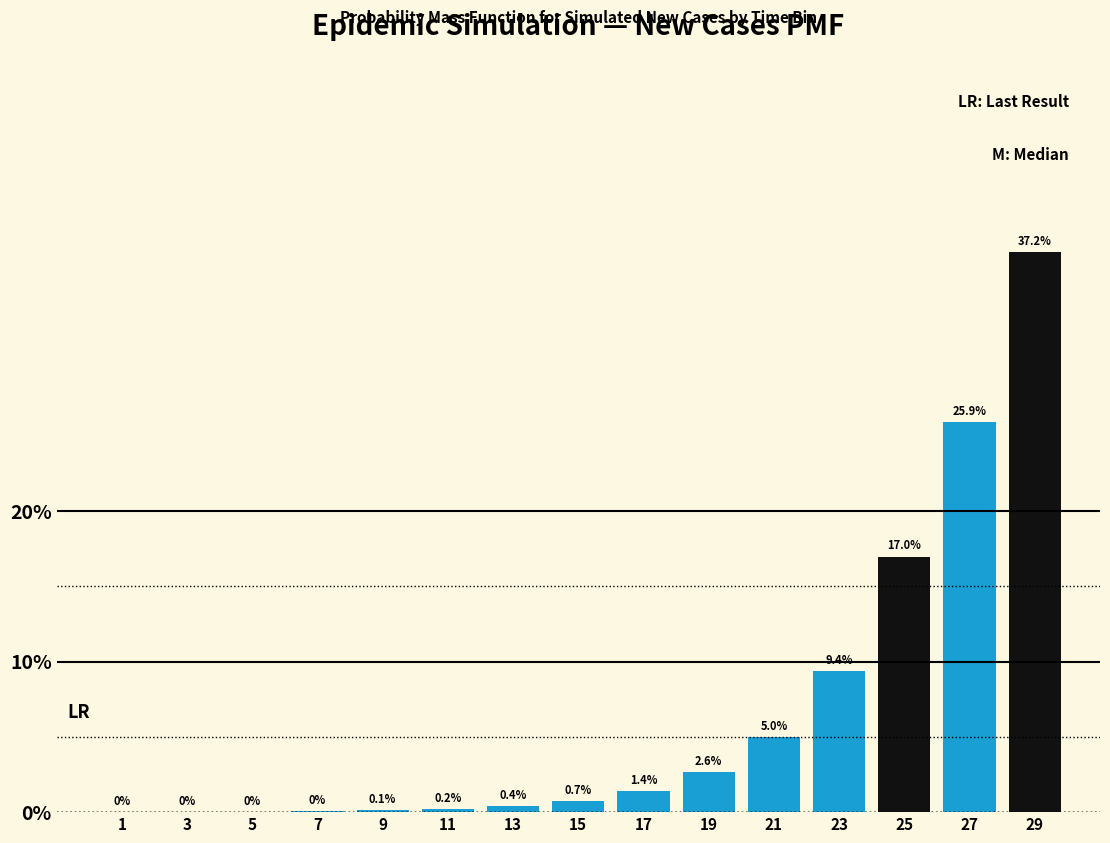

At which label is the value closest to 18?

25